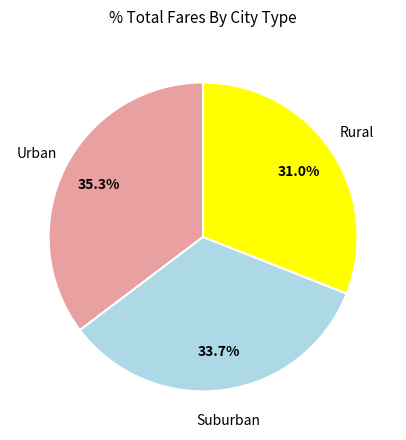

Is there any slice that represents more than half of the pie?

No